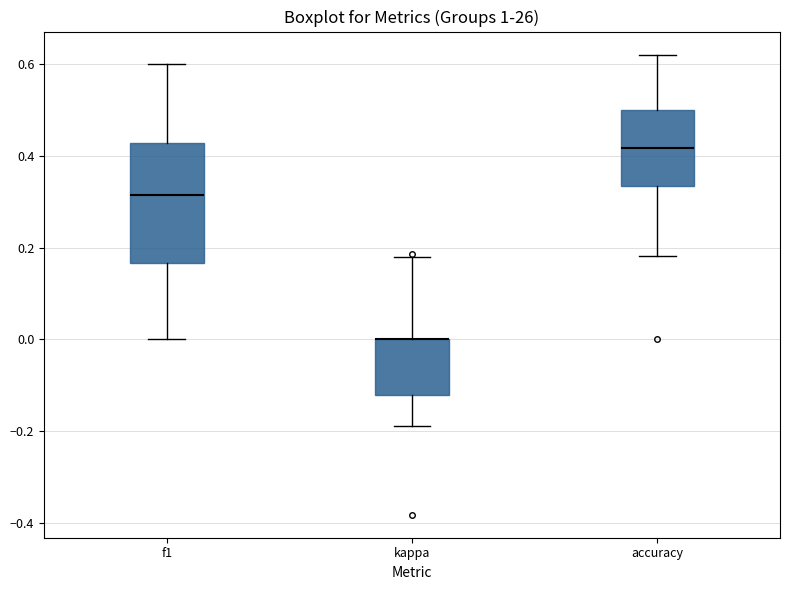

Which box is the tallest, from its lower edge to its upper edge?

f1